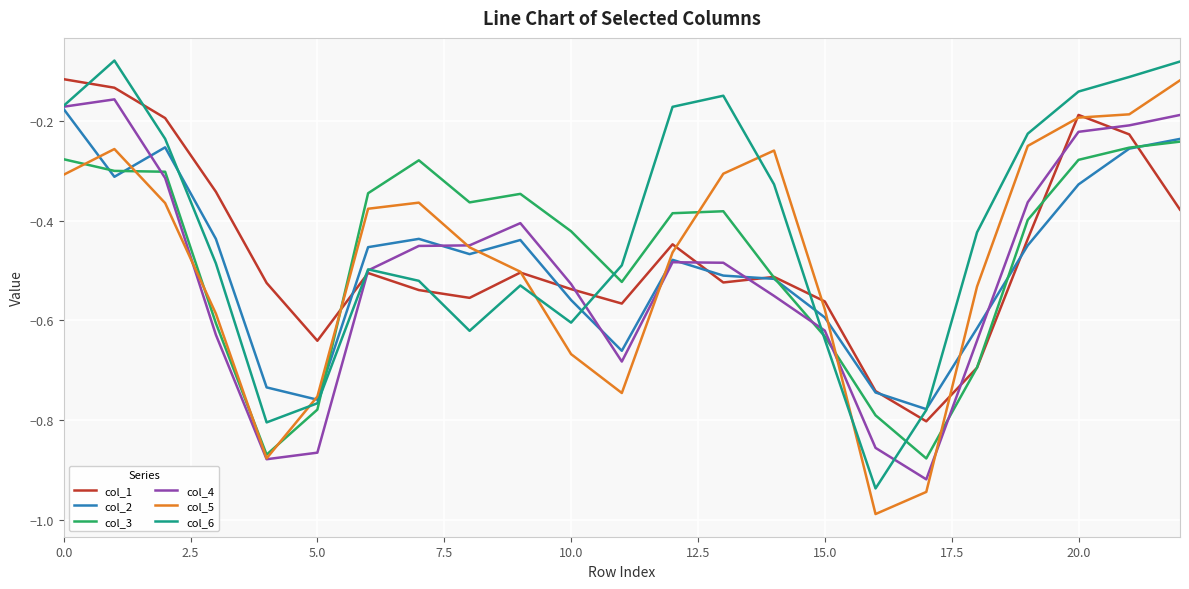

What are all the series names shown in the legend?

col_1, col_2, col_3, col_4, col_5, col_6